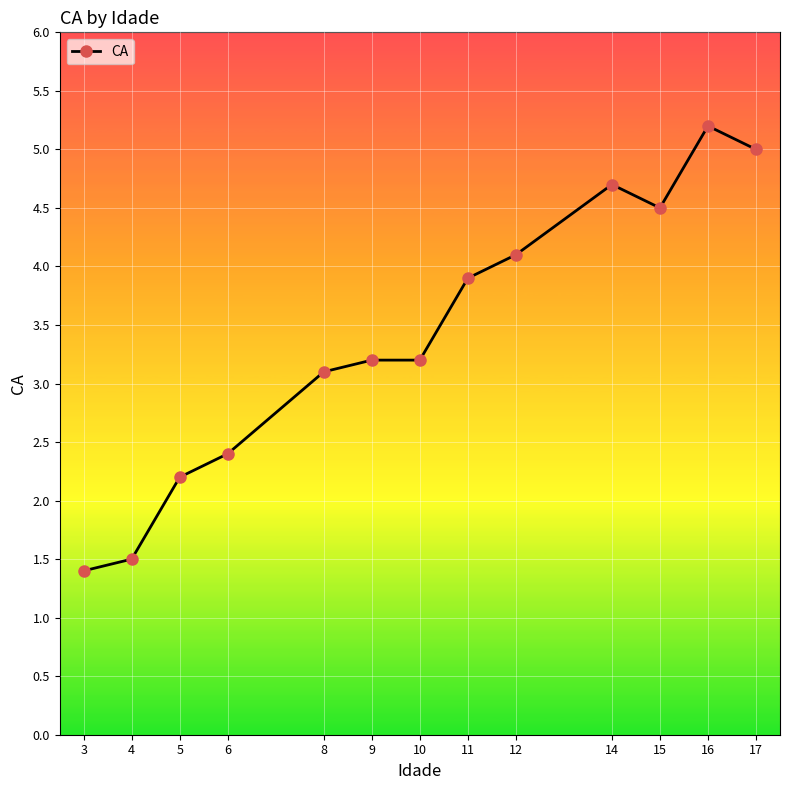

Reading right to left, transcribe all the data shown in this chart.

17=5.0	16=5.2	15=4.5	14=4.7	12=4.1	11=3.9	10=3.2	9=3.2	8=3.1	6=2.4	5=2.2	4=1.5	3=1.4